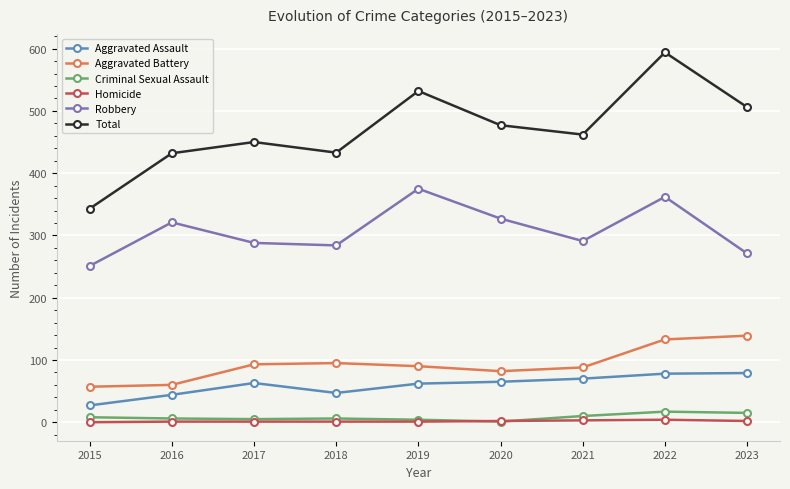

What is the value of the Aggravated Assault point at the 4th from the left?

47